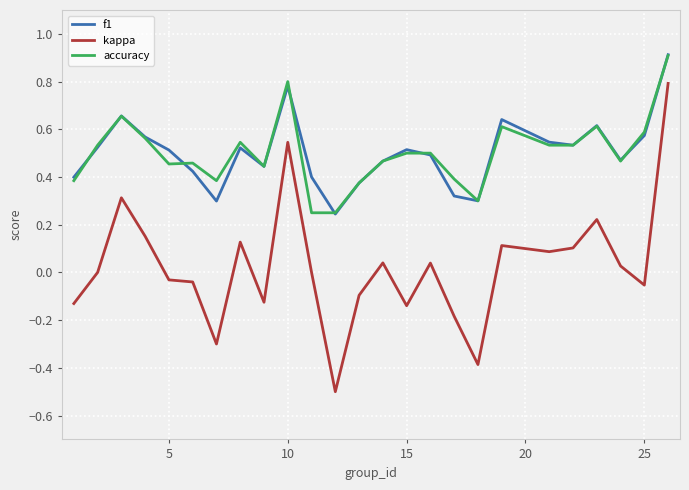

Does the chart display data point markers on the line(s)?

No